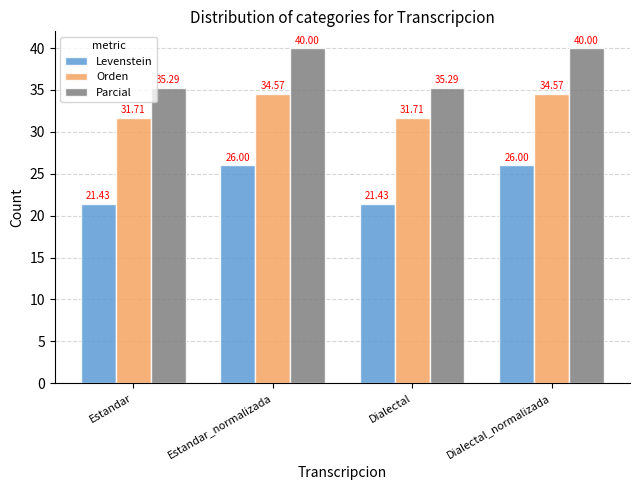

The Levenstein series shows 14.9 at Estandar_normalizada. True or false?

False